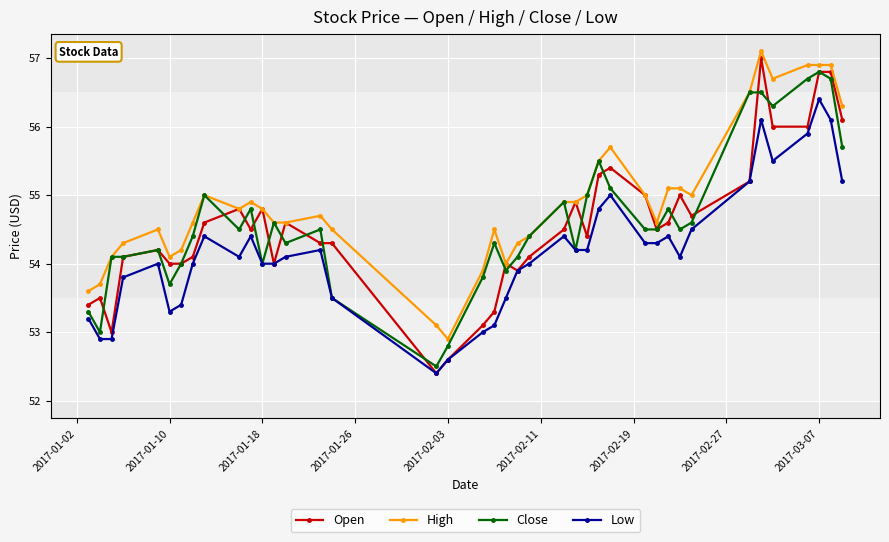

Count the number of categories in the chart.

40